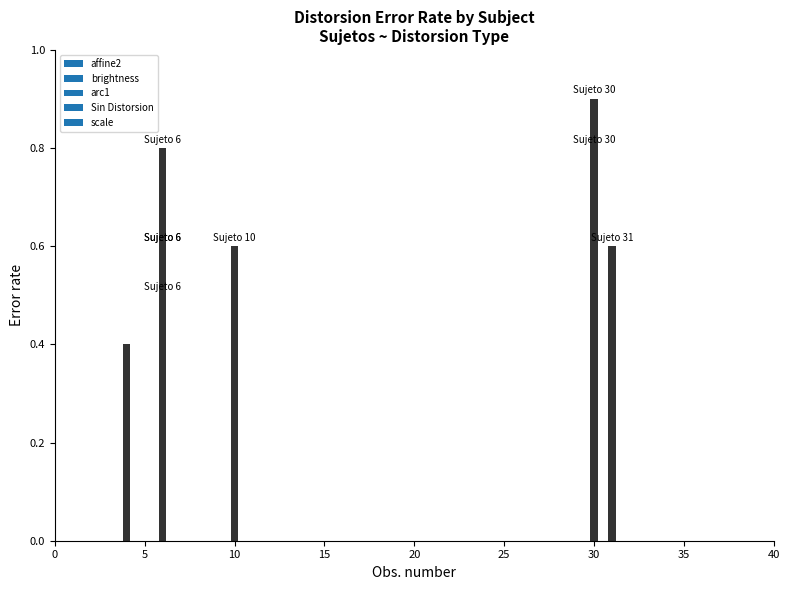

At which category does the chart reach its peak across all series?

Sujeto 30